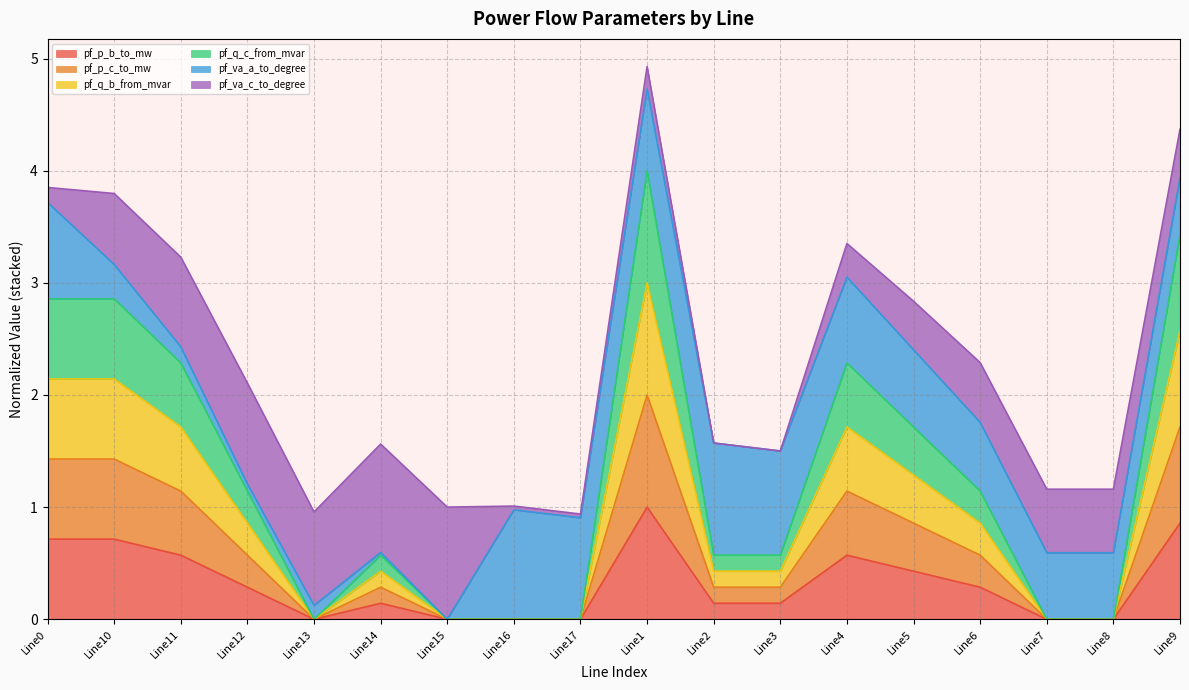

What is the sum of all pf_p_b_to_mw values?

5.9